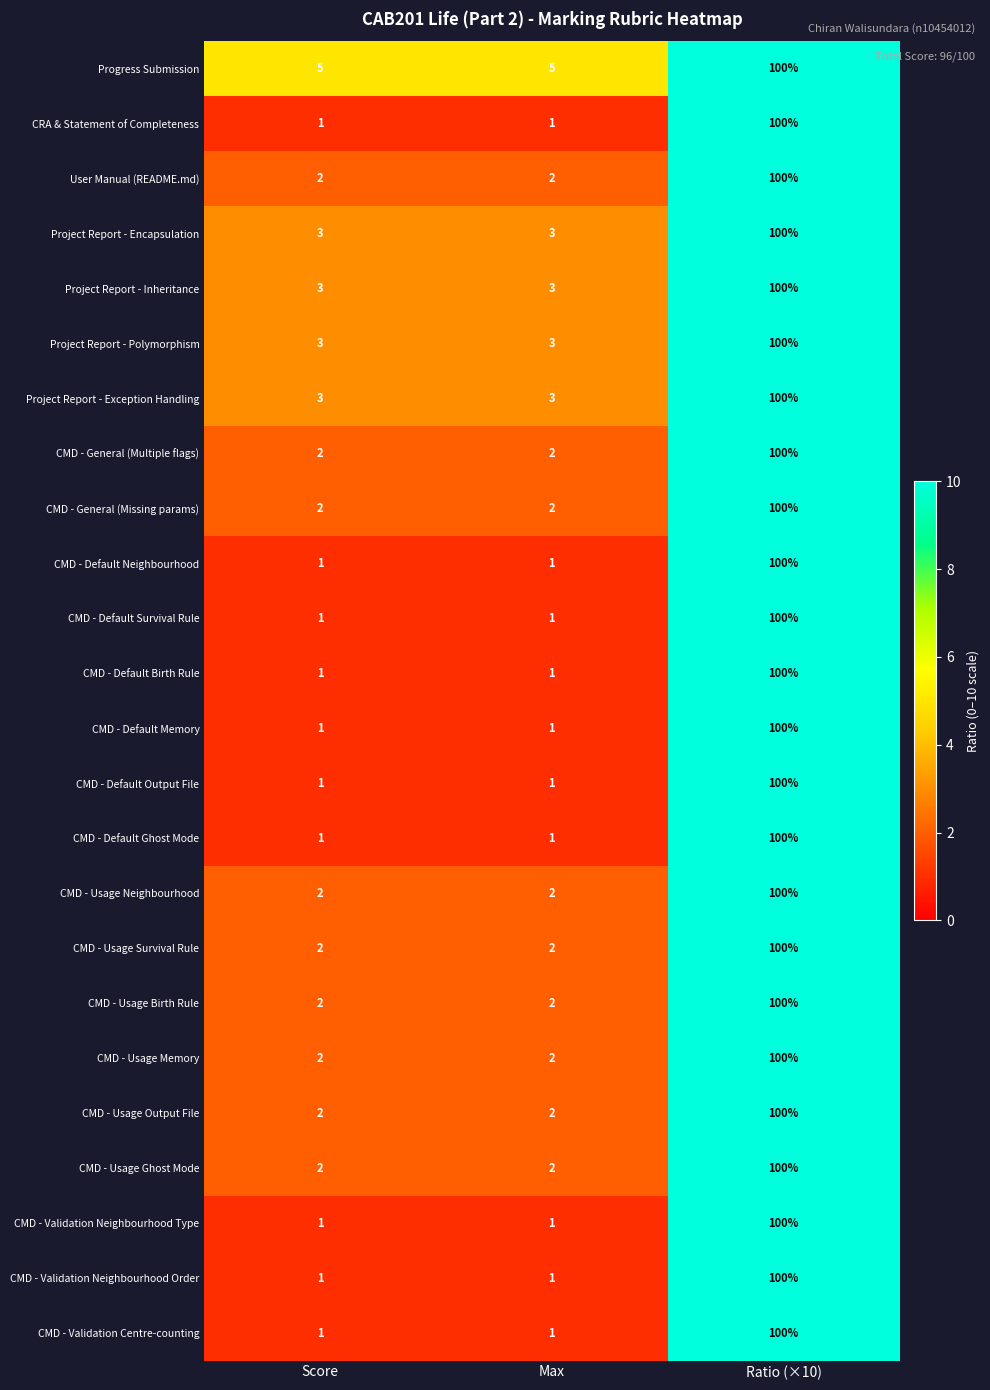

Is the value of CMD - Usage Neighbourhood at Ratio (×10) greater than the value of Project Report - Encapsulation at Max?

Yes